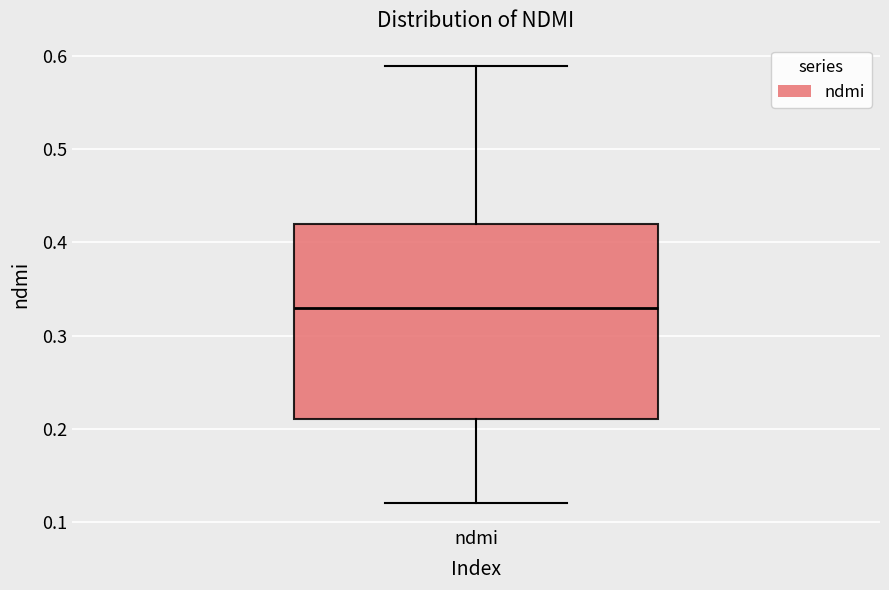

Where is the lower edge of the box for ndmi on the y-axis? The values are not printed on the chart, so give them approximately, as read against the axis.

0.21